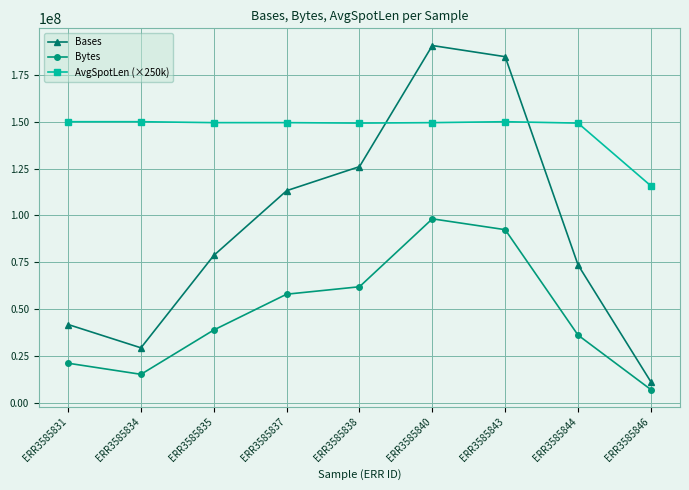

What is the approximate value of Bytes at ERR3585840?

98119553